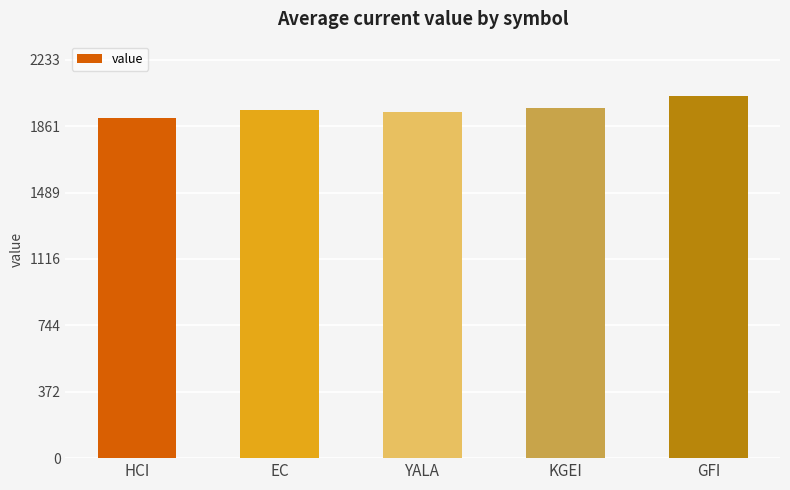

How many bars are there in total?

5